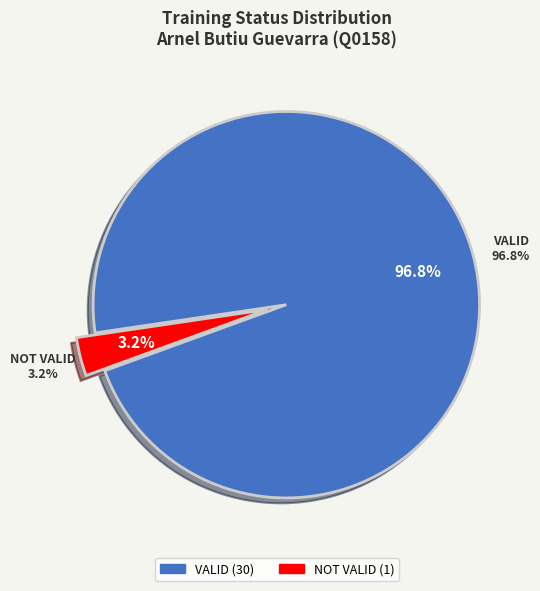

What is the total percentage of NOT VALID and VALID?

100.0%